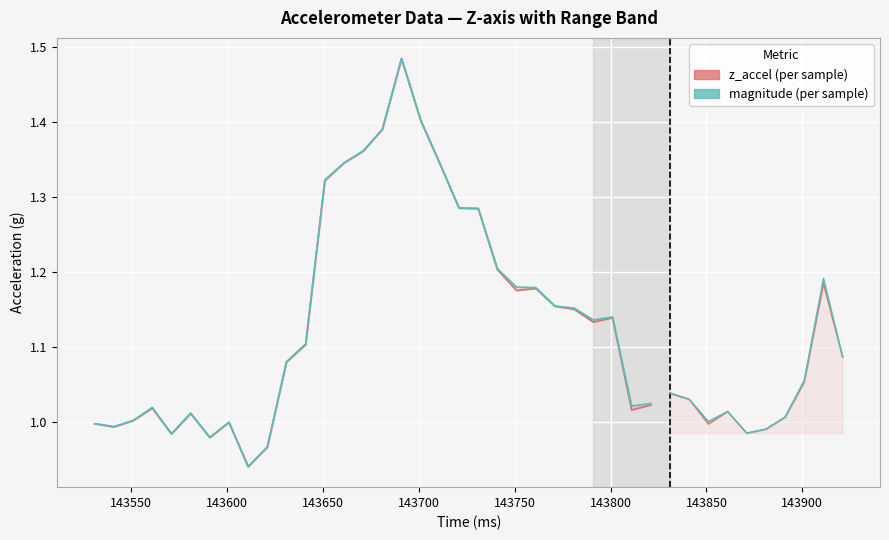

Where is magnitude nearest to the value 1?

143850